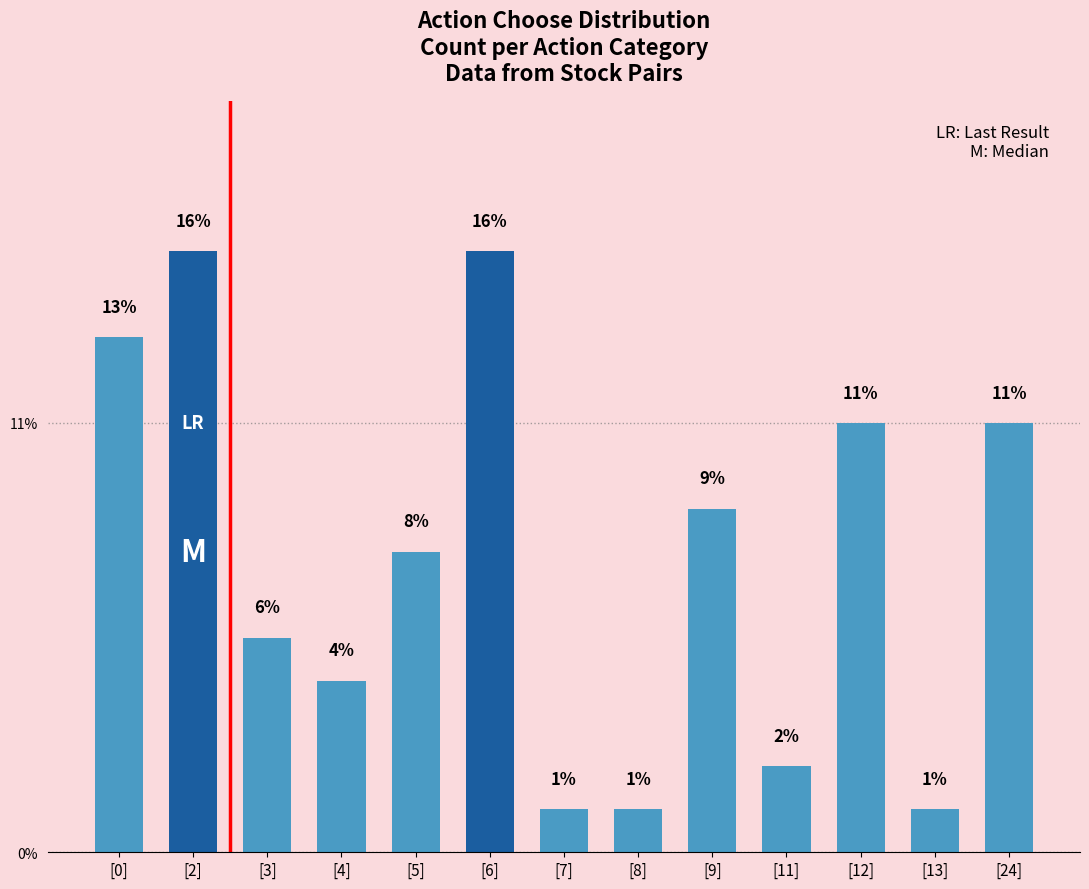

List the labels in order of value, largest first.

[2], [6], [0], [12], [24], [9], [5], [3], [4], [11], [7], [8], [13]